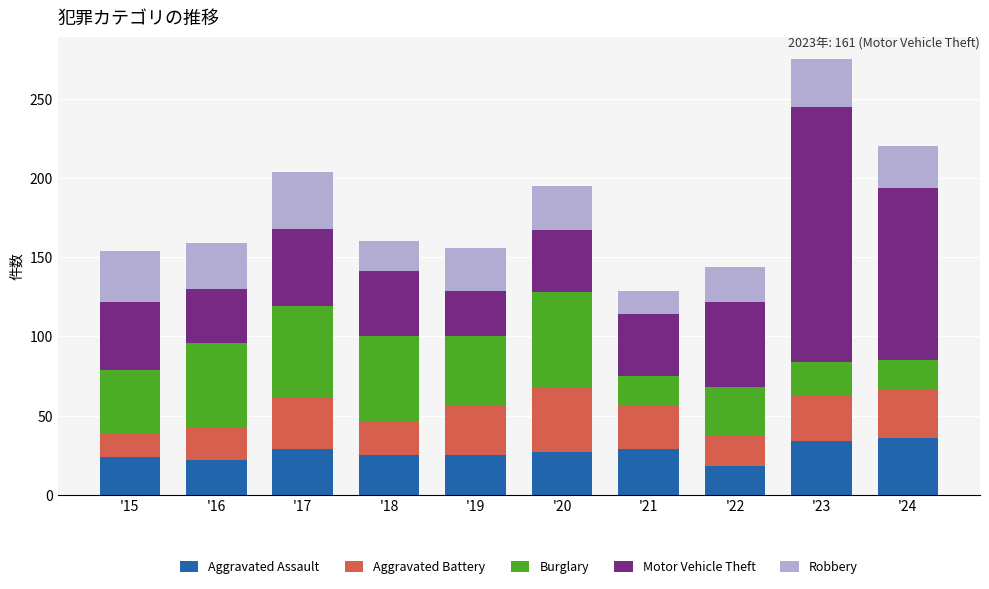

What is the value of the Aggravated Assault bar at the 2nd from the left?

22